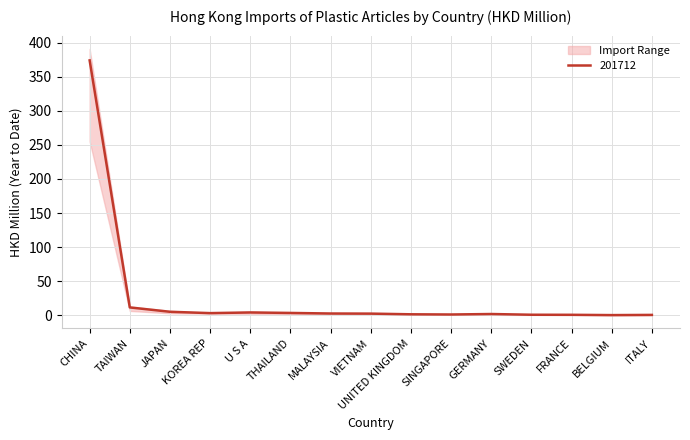

What is the difference between the highest and lowest values at THAILAND?

1.7